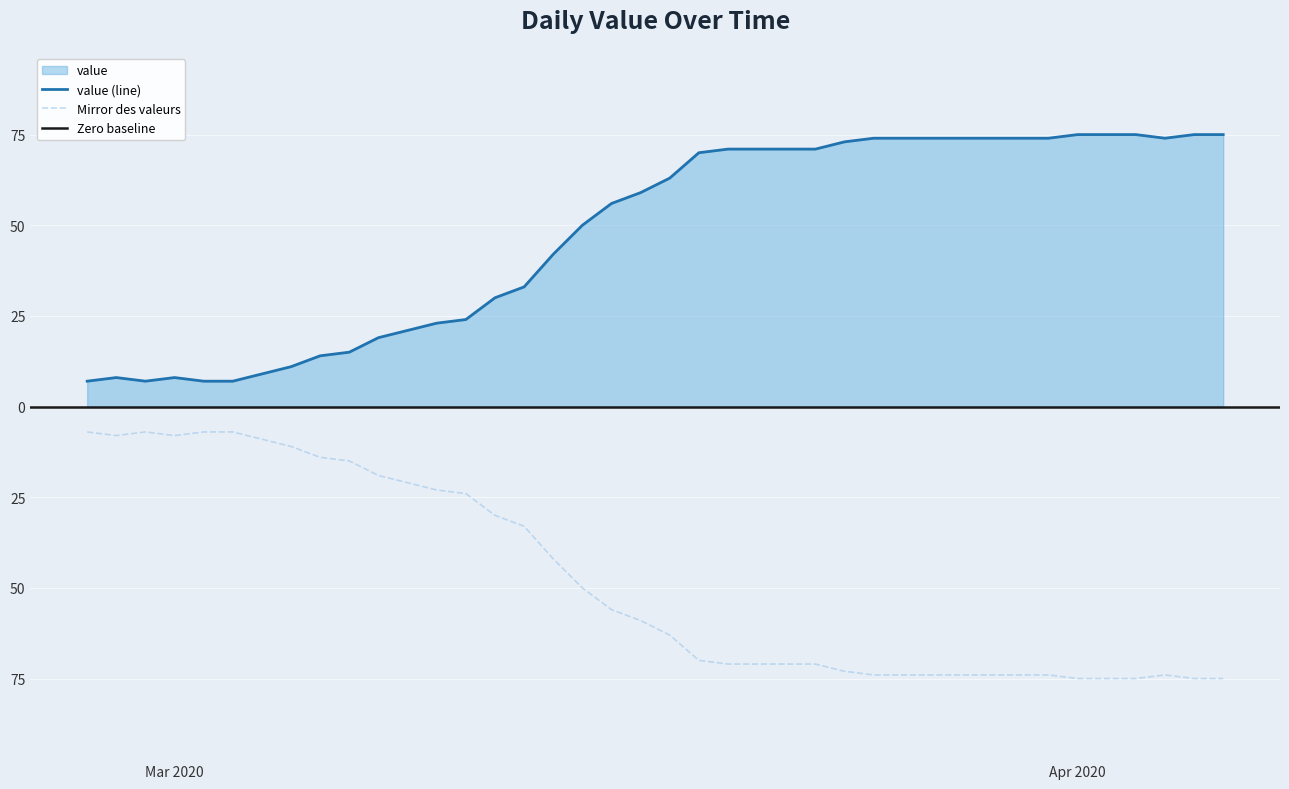

What is the value of the 27th point from the left?

73